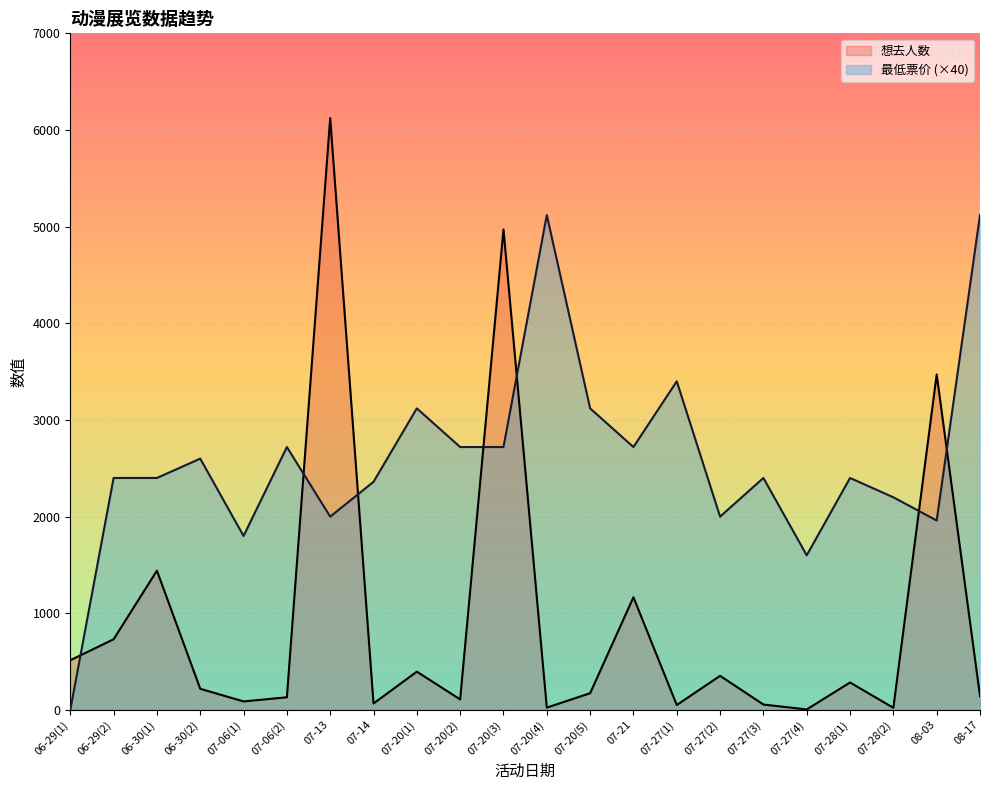

What value does the 想去人数 series have at 07-27(1)?

51